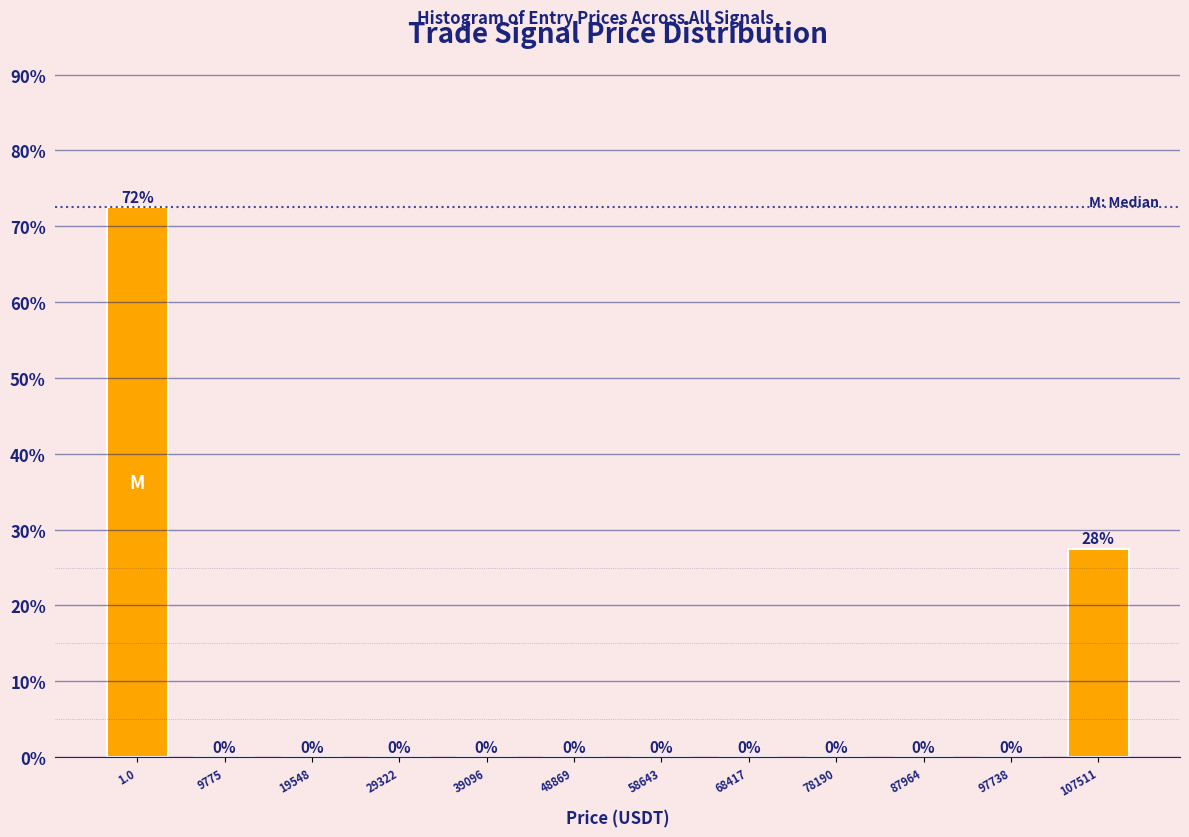

Which category has the highest value across all series?

1.0